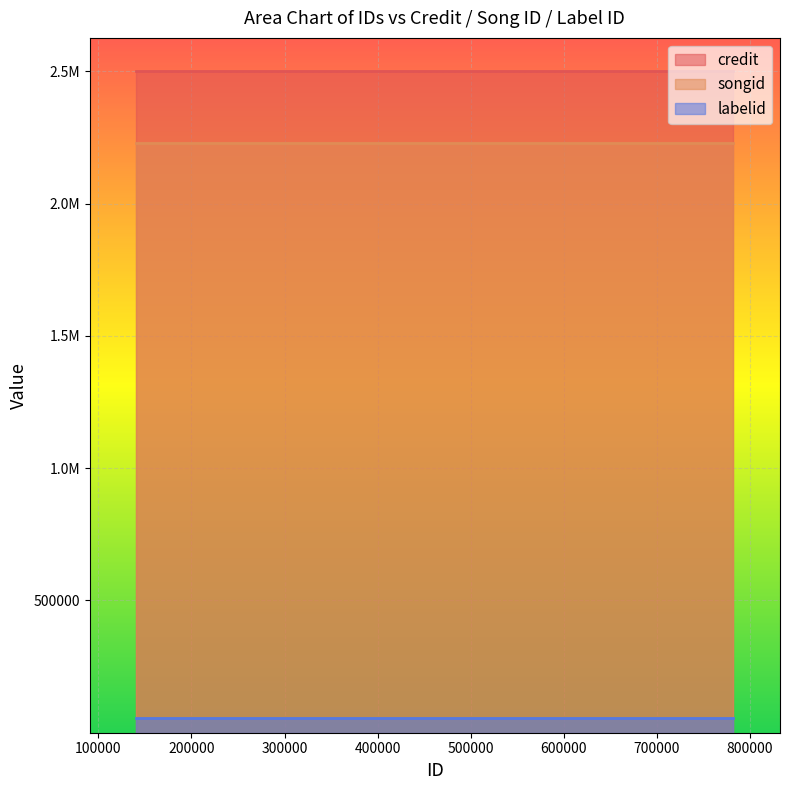

List the series in order of their peak value, highest first.

credit, songid, labelid